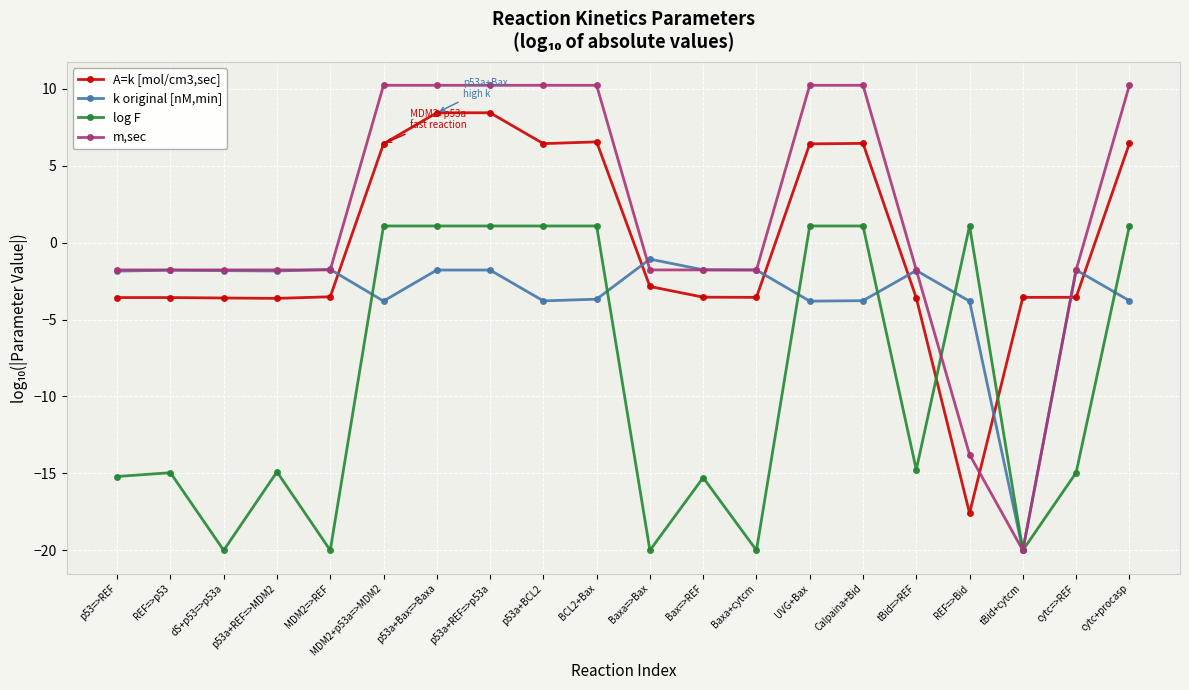

What is the total value across all series at p53a+BCL2?

13.9